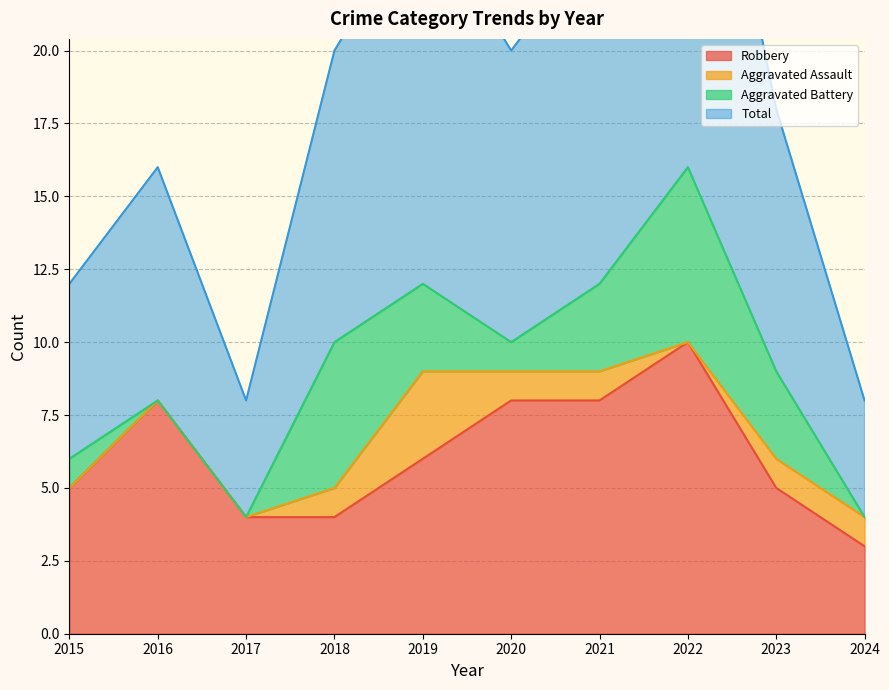

True or false: Total and Robbery cross at least once.

False